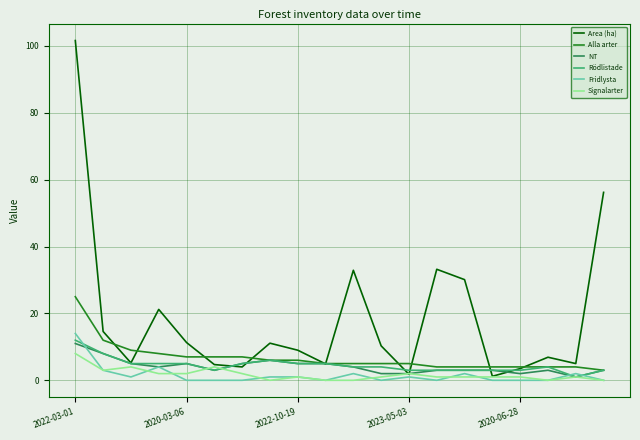

Which series has the largest total across all categories?

Area (ha)